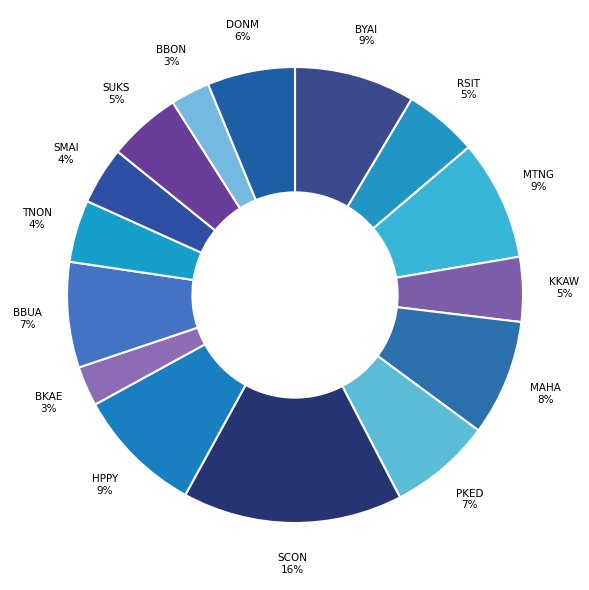

Is it true that BYAI is 9% of the pie?

True